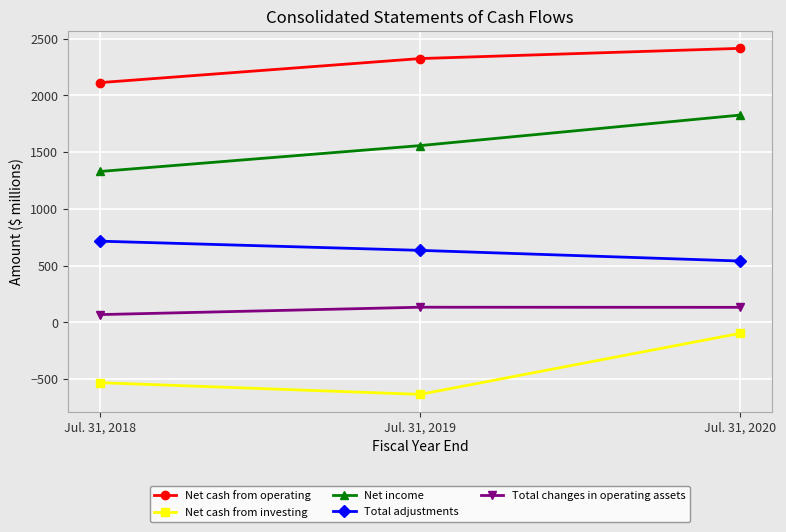

Does the chart display data point markers on the line(s)?

Yes